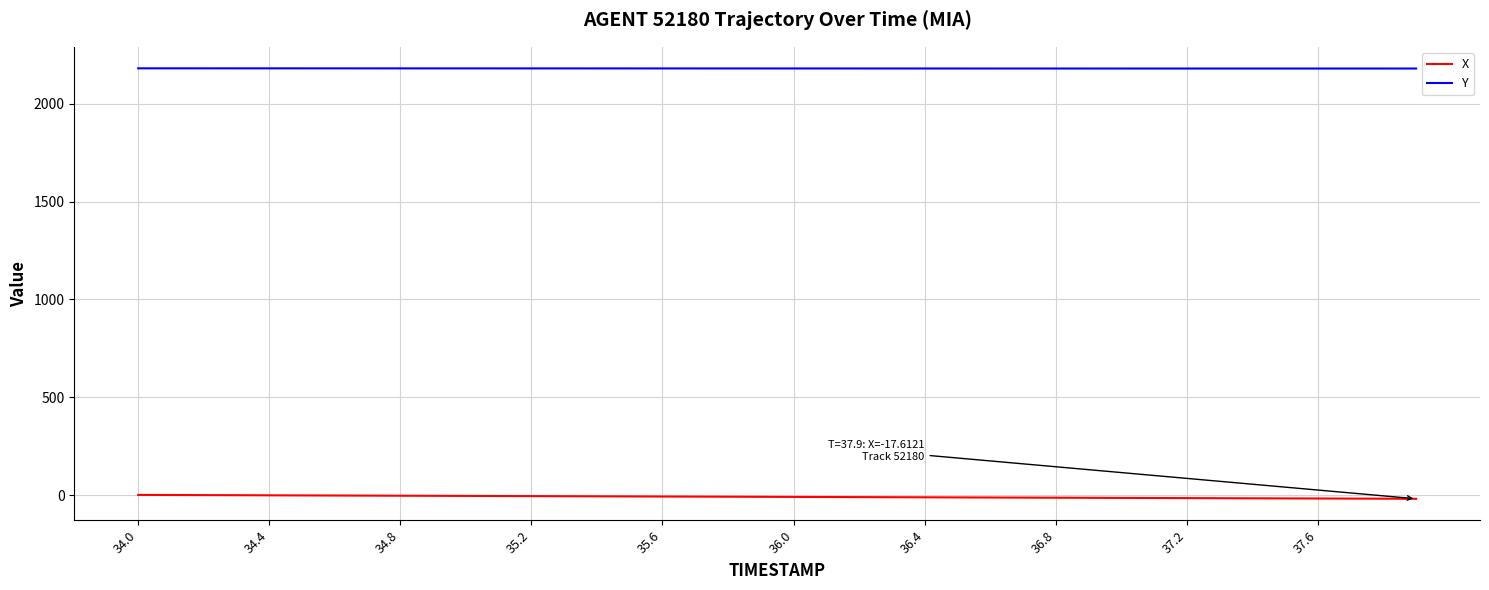

Does the chart display data point markers on the line(s)?

No